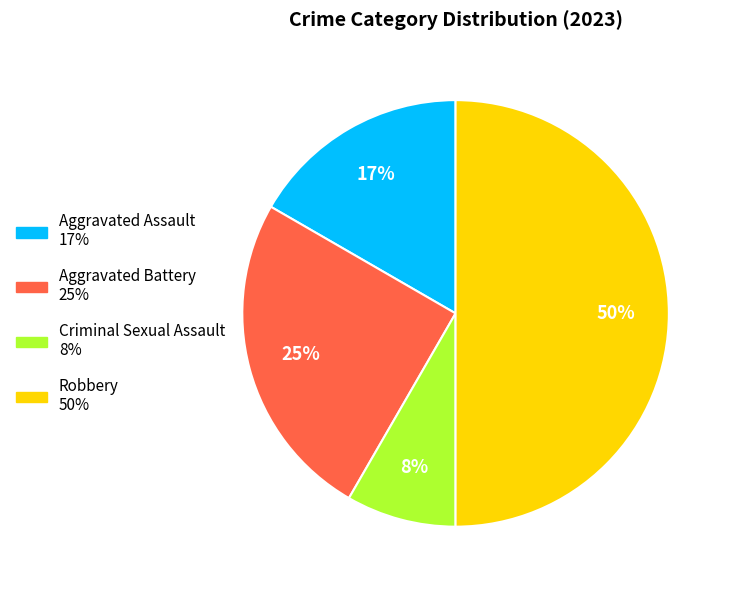

The Robbery slice represents 50% of the pie. True or false?

True